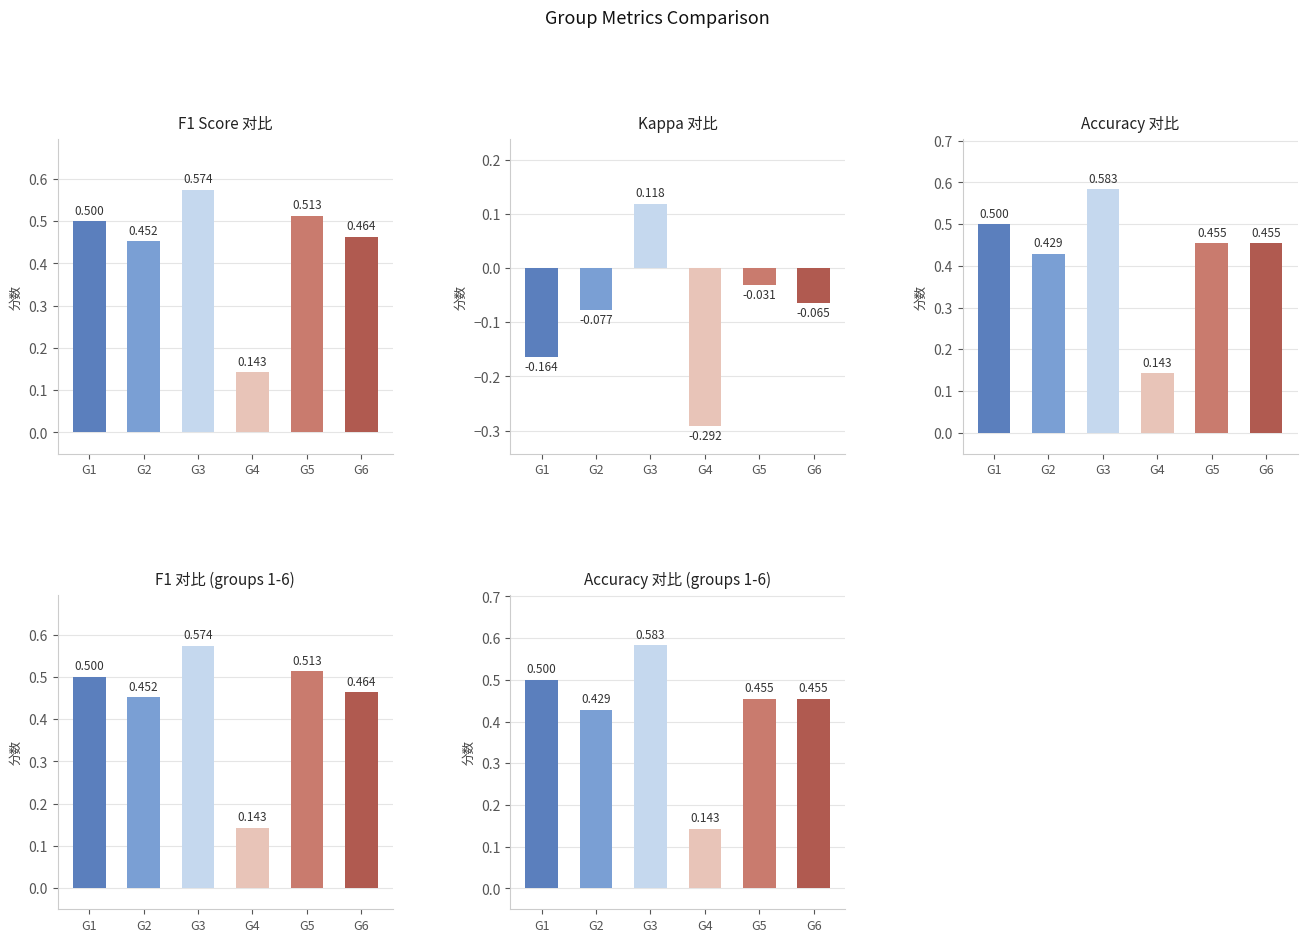

Rank the categories by Accuracy 对比 (groups 1-6) value from highest to lowest.

G3, G1, G5, G6, G2, G4